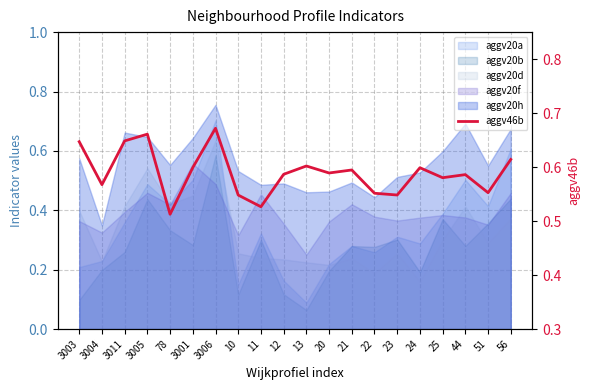

Count the values in the range 0 to 1.

20